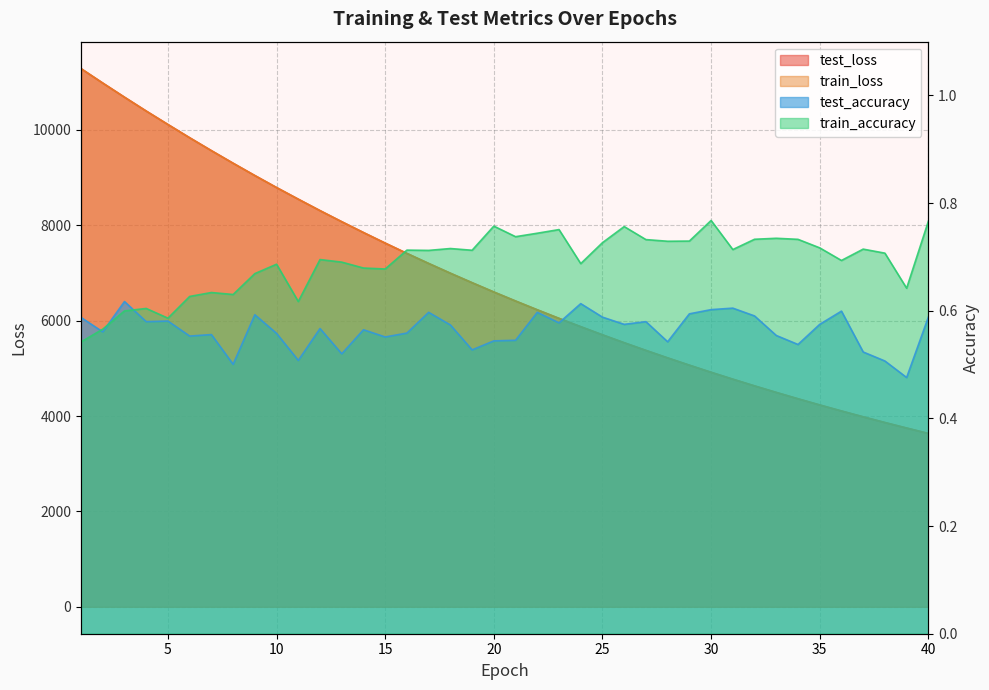

List the labels in order of test_loss value, smallest first.

40, 39, 38, 37, 36, 35, 34, 33, 32, 31, 30, 29, 28, 27, 26, 25, 24, 23, 22, 21, 20, 19, 18, 17, 16, 15, 14, 13, 12, 11, 10, 9, 8, 7, 6, 5, 4, 3, 2, 1